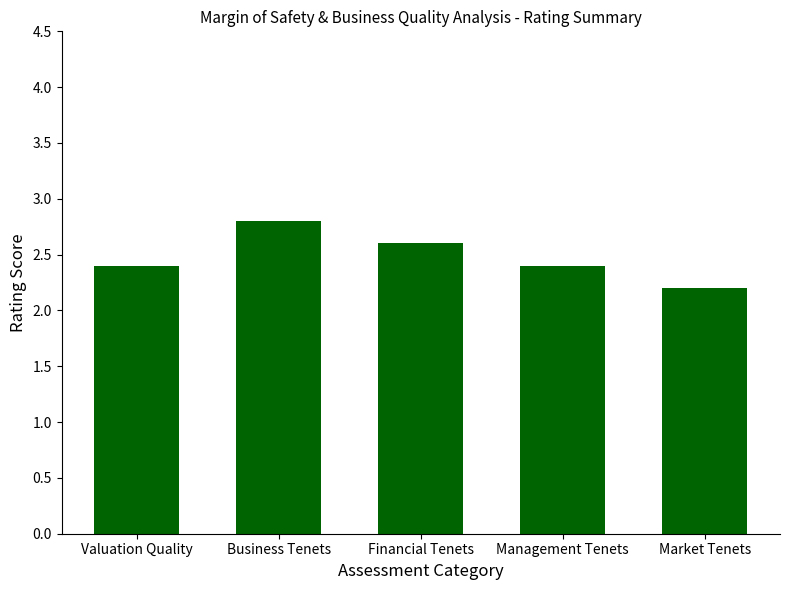

True or false: the data shows 2.4 at Valuation Quality.

True